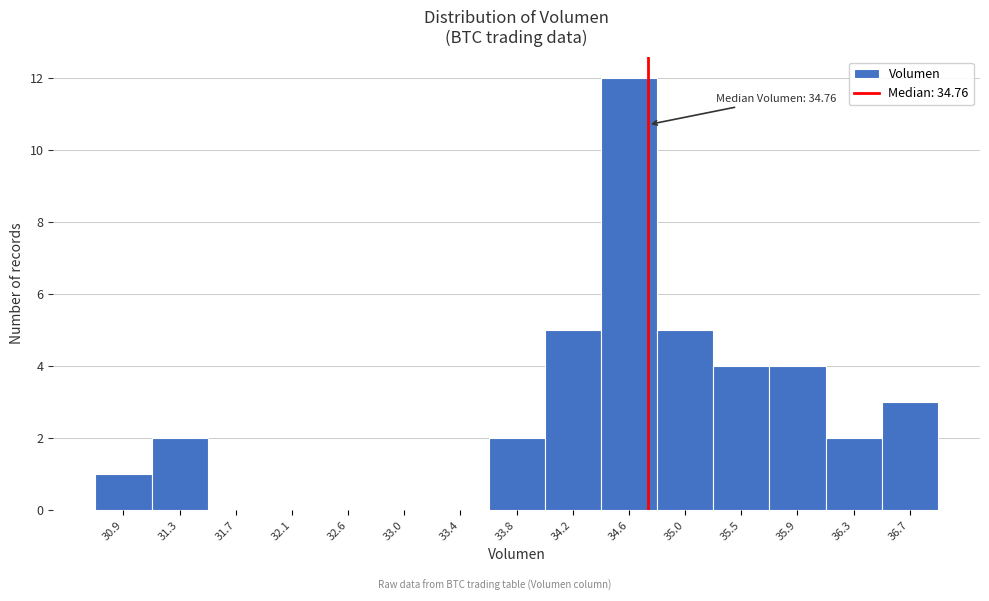

Which range on the x-axis has the tallest bar?

34.40 to 34.85